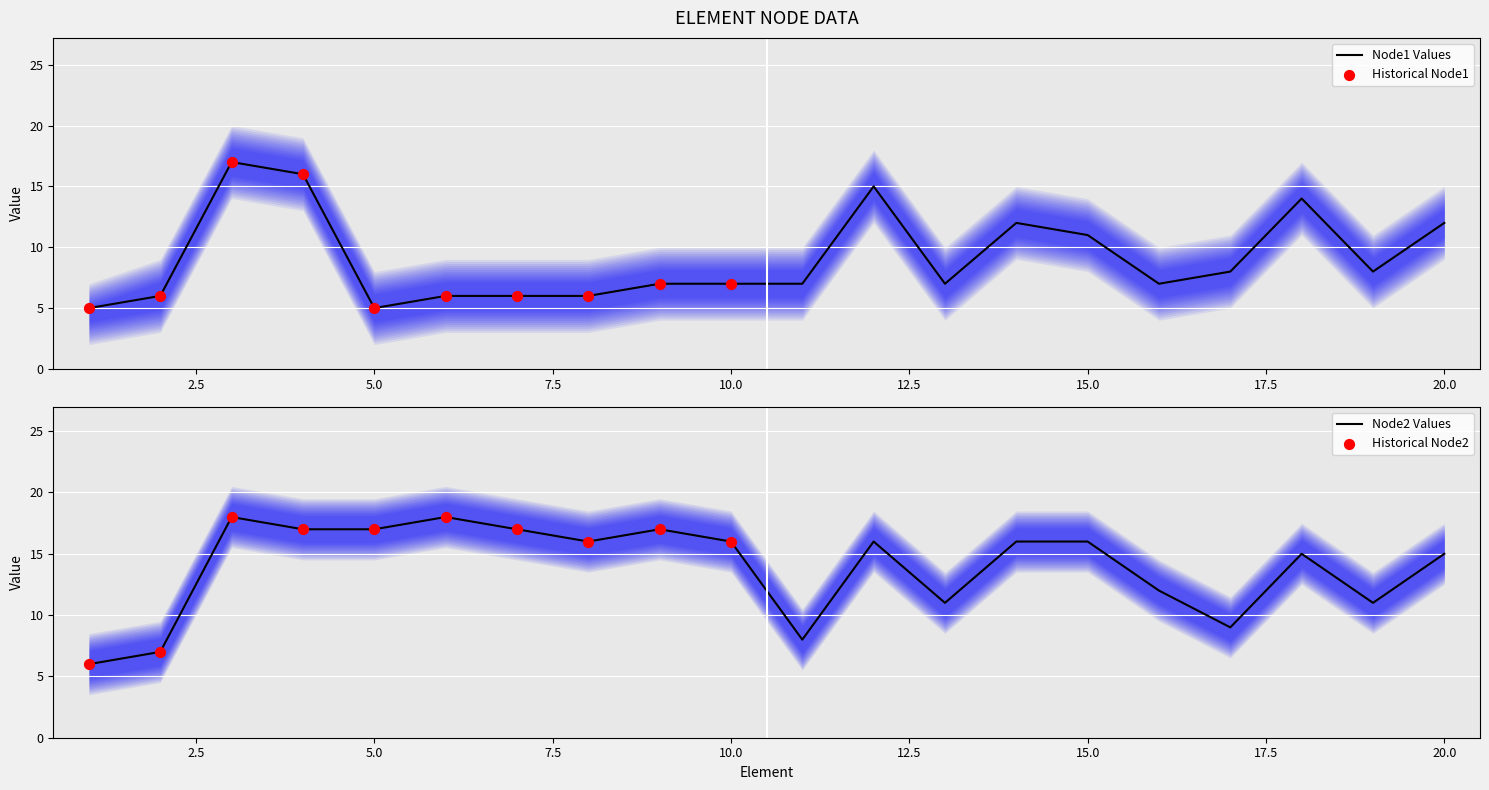

Which series has the largest total across all categories?

node2